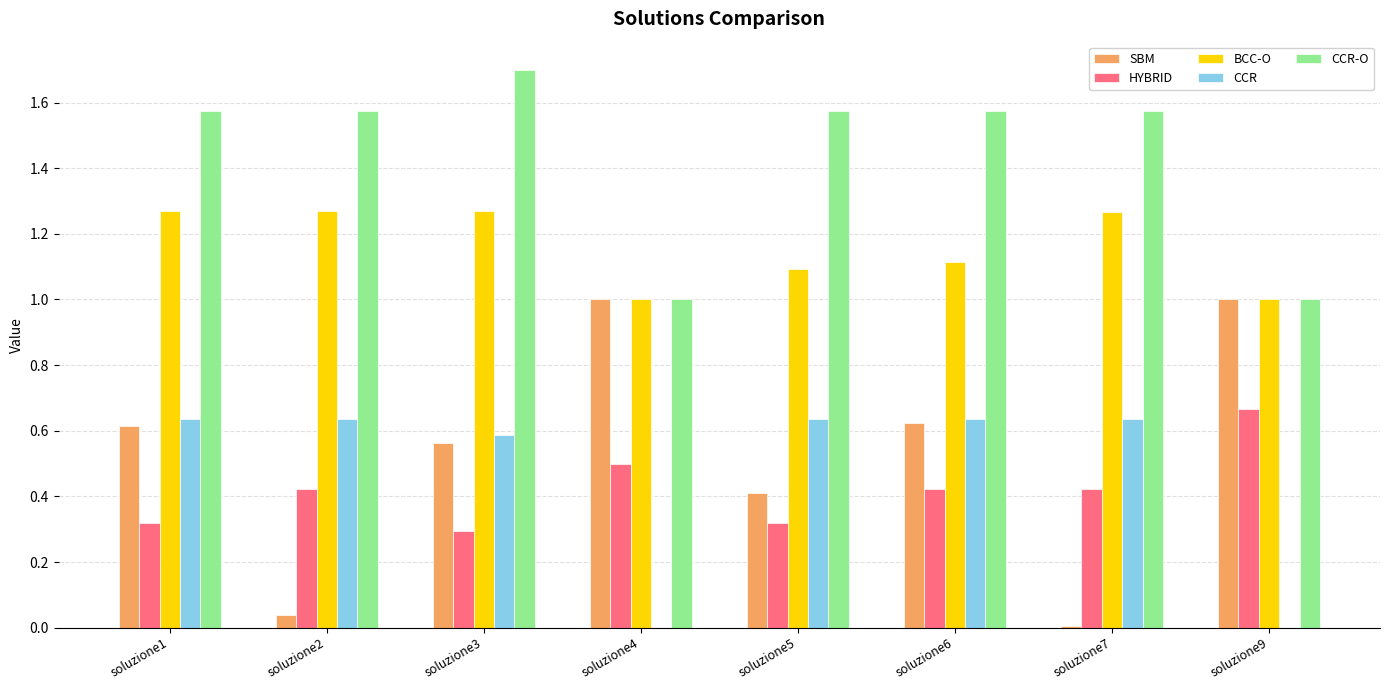

The CCR-O series shows 0.9 at soluzione6. True or false?

False